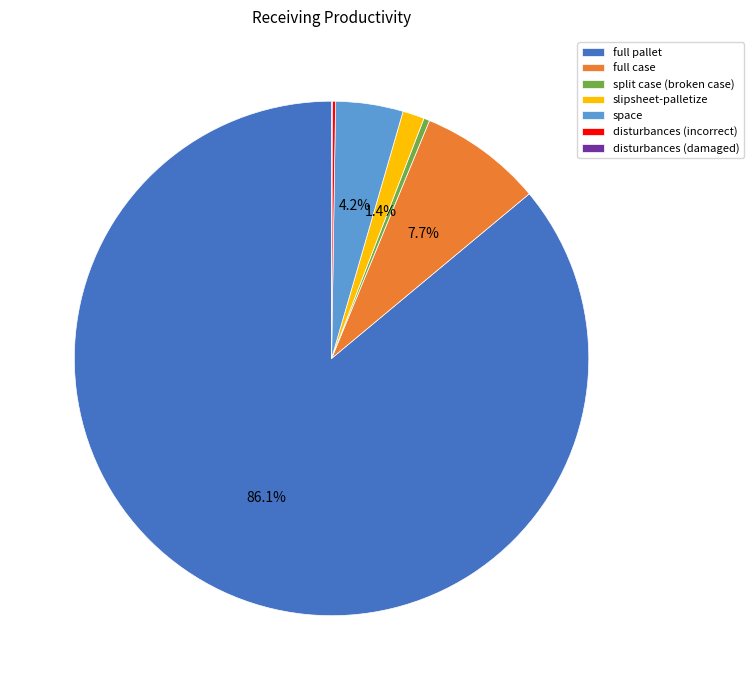

Which slice is the largest?

full pallet